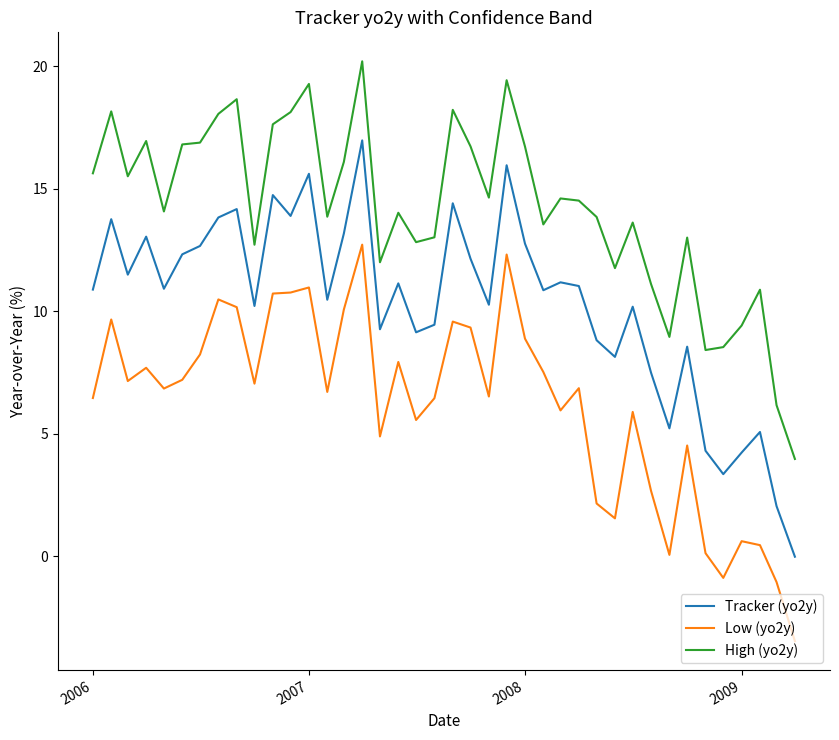

What is the minimum value for High (yo2y)?

4.0